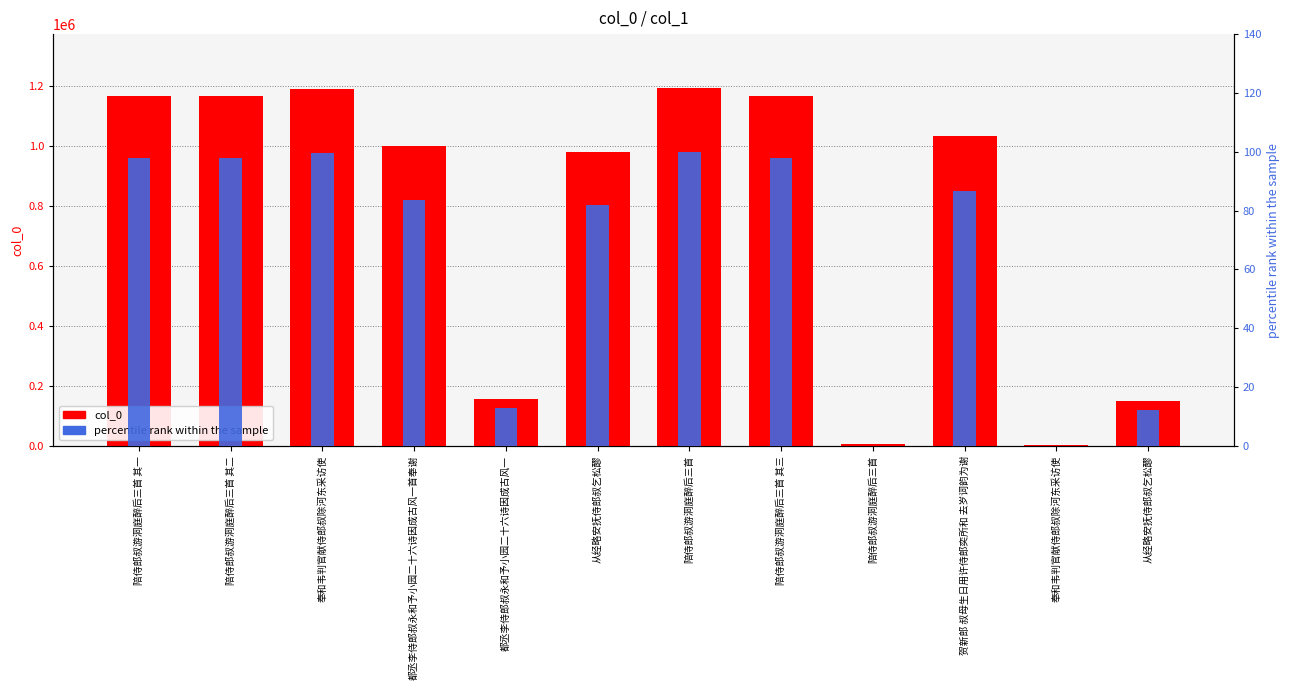

What is the label of the 6th bar from the right?

陪侍郎叔游洞庭醉后三首